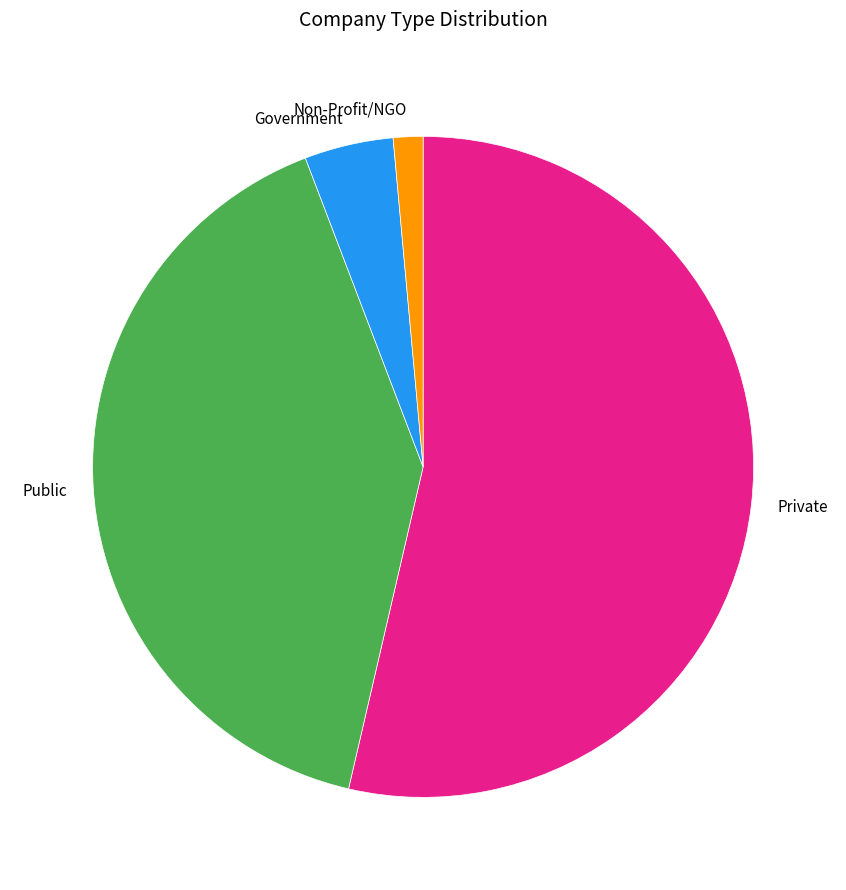

The Private slice represents 64% of the pie. True or false?

False